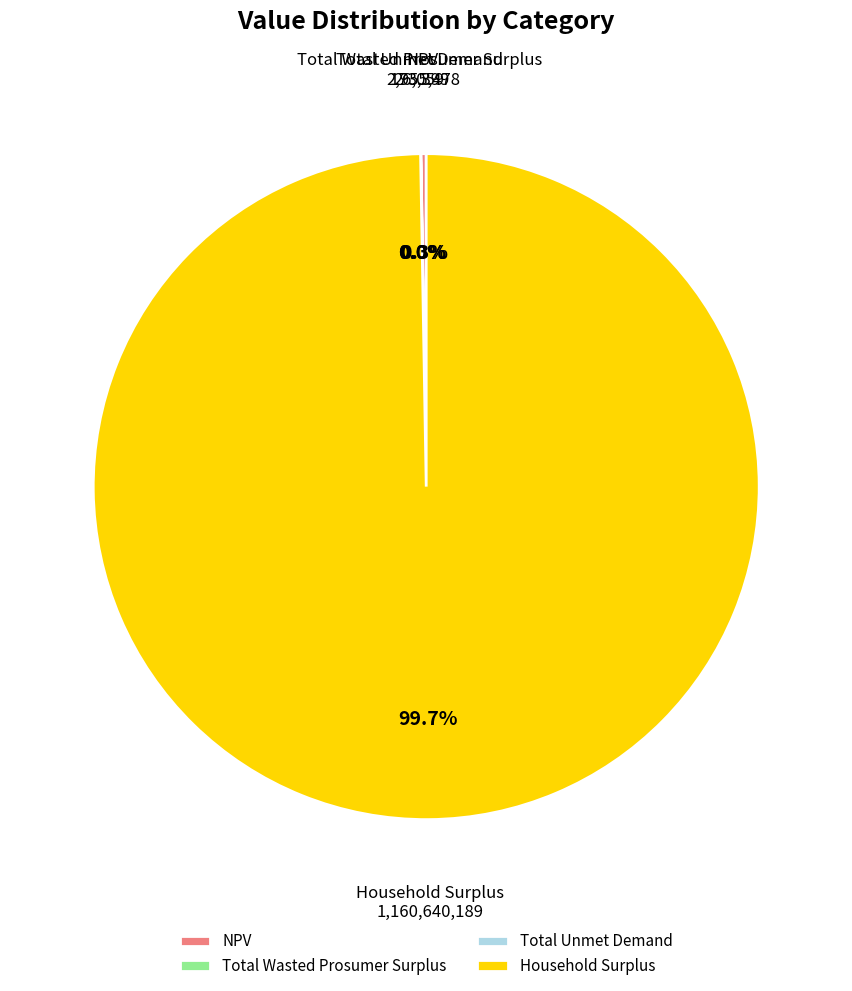

The Household Surplus slice represents 100% of the pie. True or false?

True